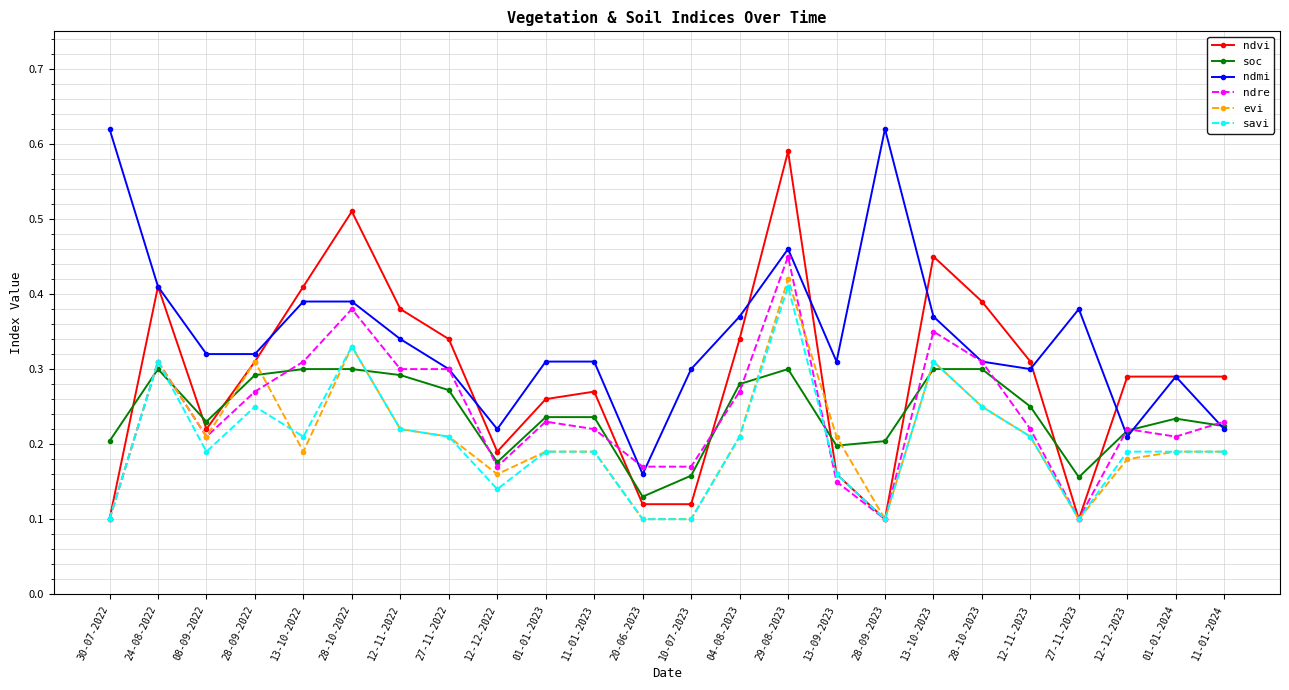

Which series changed the most between 29-08-2023 and 12-12-2023?

ndvi